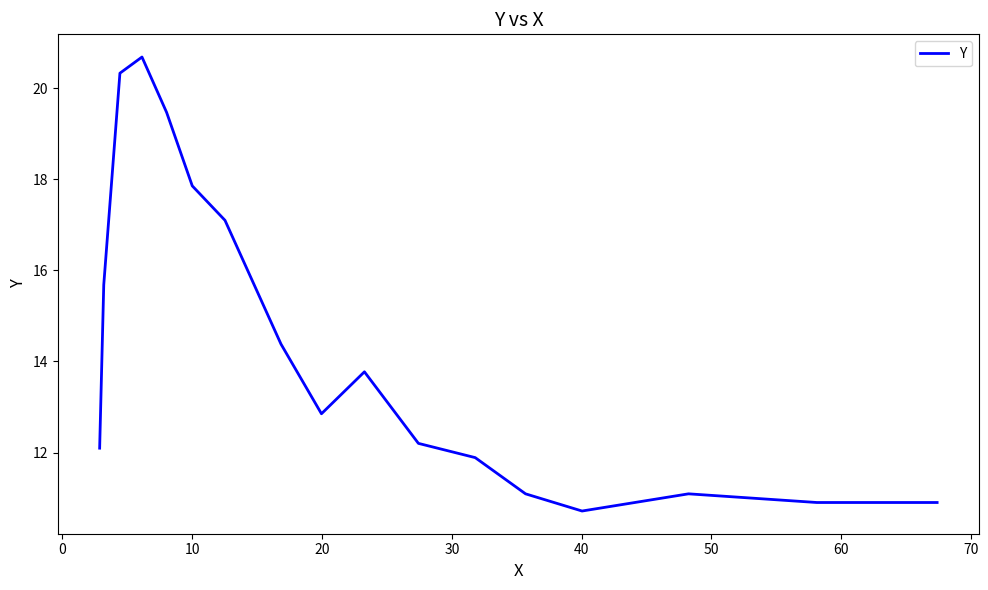

What is the difference between the maximum and minimum values?

10.0